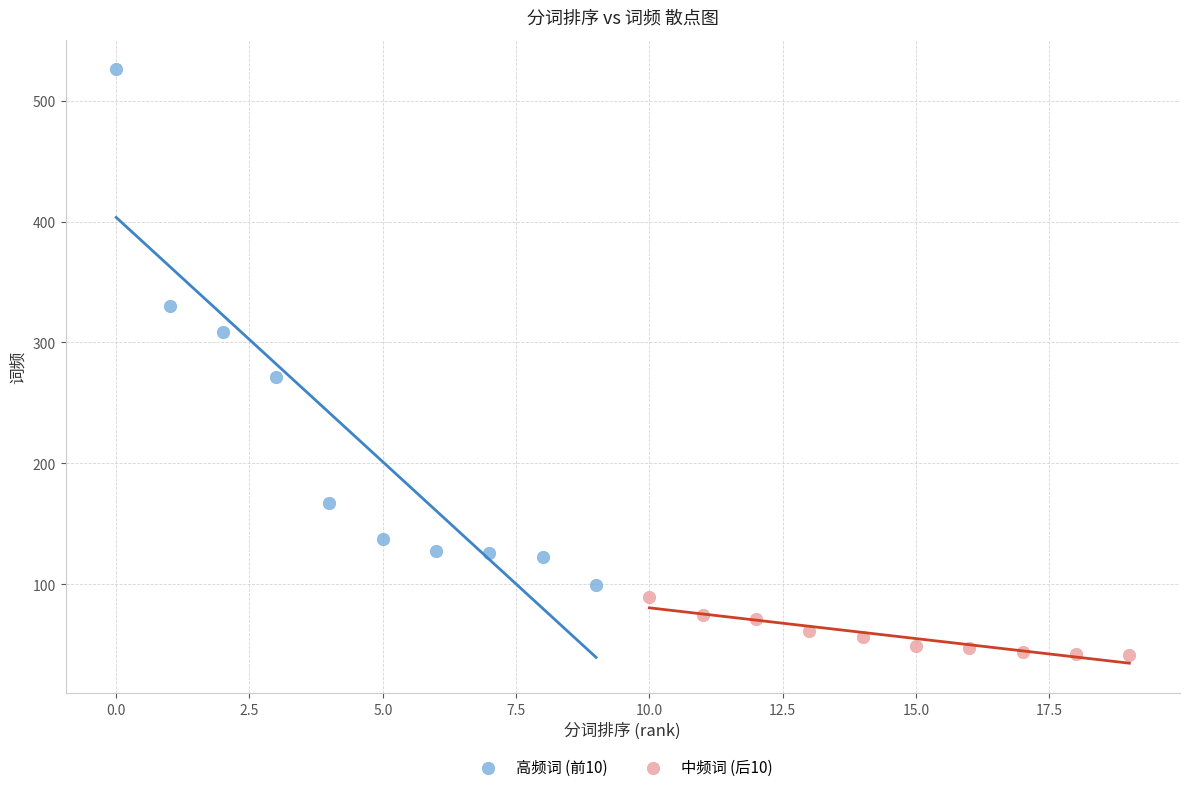

Which series reaches the minimum Y coordinate?

中频词 (后10)